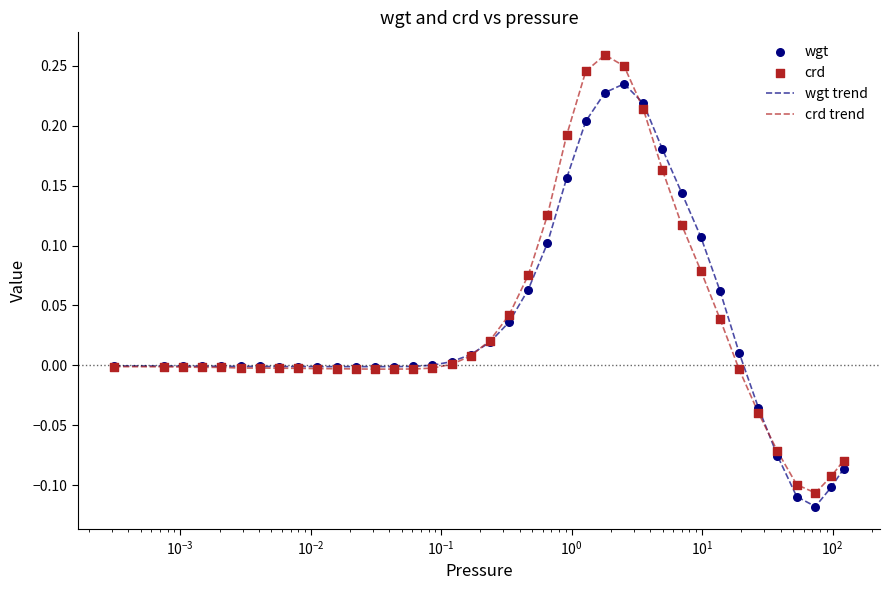

Which series has the widest spread of values?

crd trend